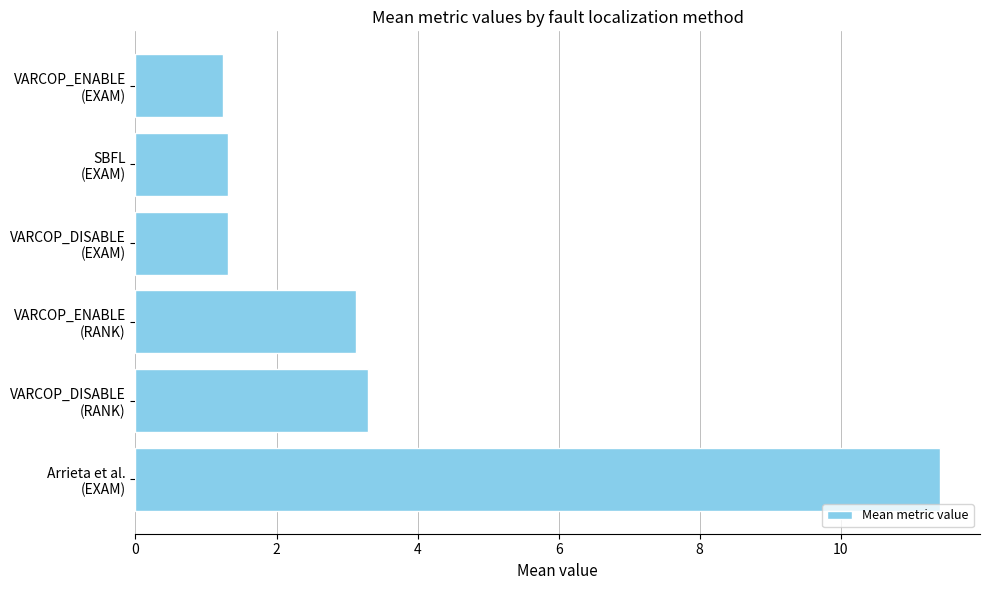

What is the smallest value displayed?

1.2